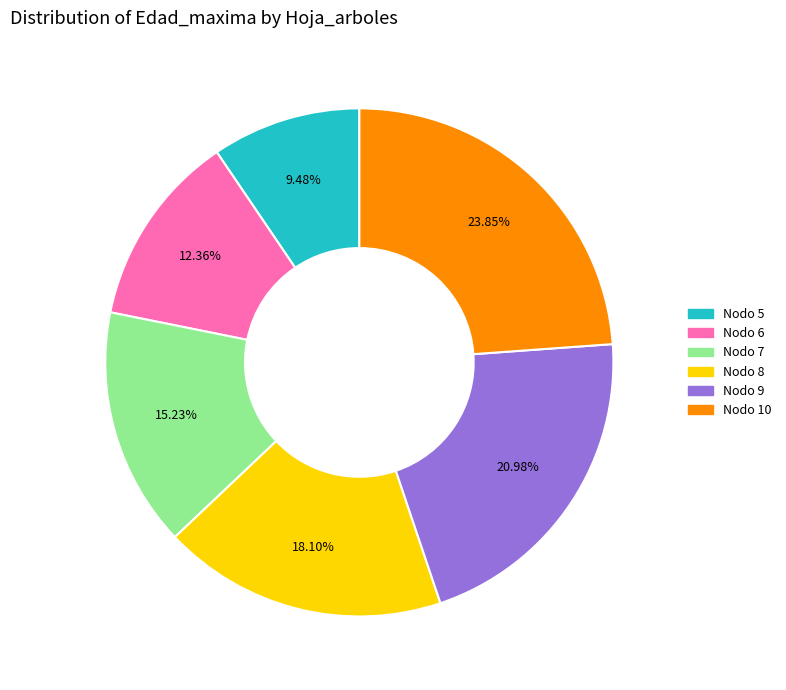

Is there any slice that represents more than half of the pie?

No